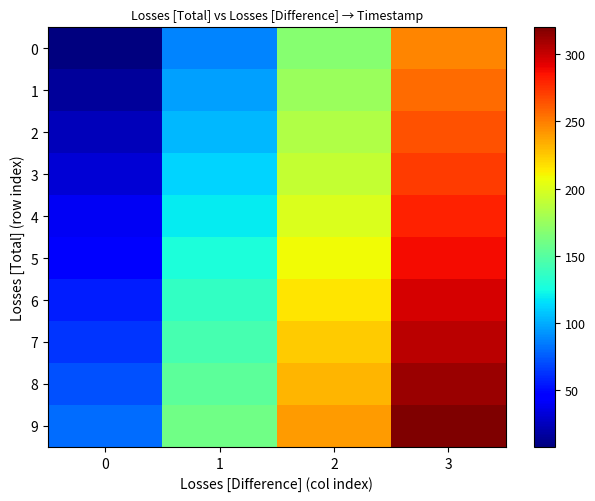

Reading right to left, list all the values displayed in this chart.

0: 3=248.0	2=168.0	1=88.0	0=8.0
1: 3=256.0	2=176.0	1=96.0	0=16.0
2: 3=264.0	2=184.0	1=104.0	0=24.0
3: 3=272.0	2=192.0	1=112.0	0=32.0
4: 3=280.0	2=200.0	1=120.0	0=40.0
5: 3=288.0	2=208.0	1=128.0	0=48.0
6: 3=296.0	2=216.0	1=136.0	0=56.0
7: 3=304.0	2=224.0	1=144.0	0=64.0
8: 3=312.0	2=232.0	1=152.0	0=72.0
9: 3=320.0	2=240.0	1=160.0	0=80.0